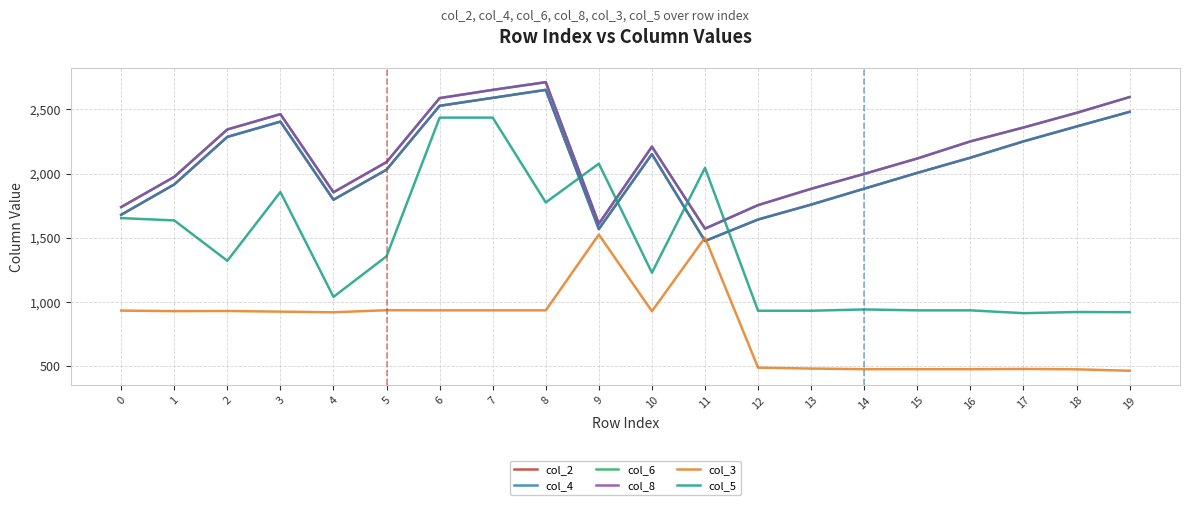

Is the value of col_5 at 16 greater than the value of col_6 at 15?

No